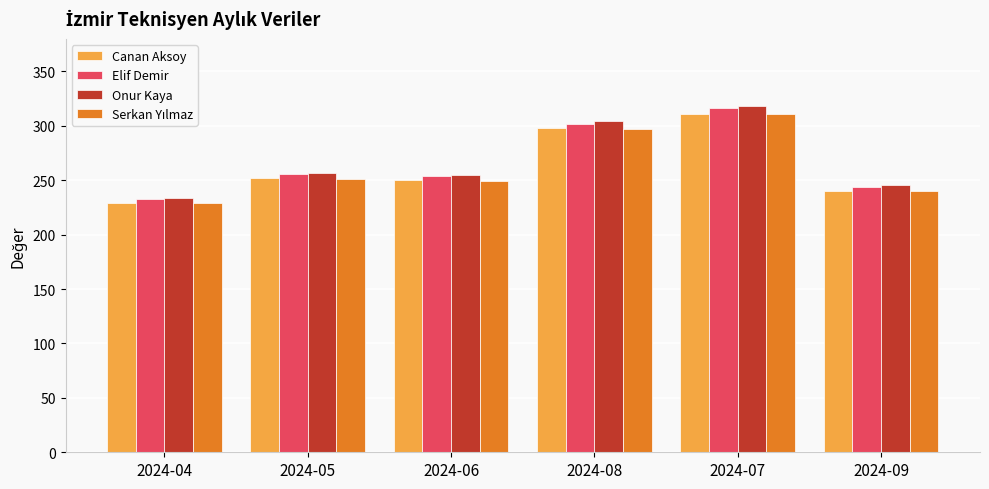

How many groups of bars are there?

6